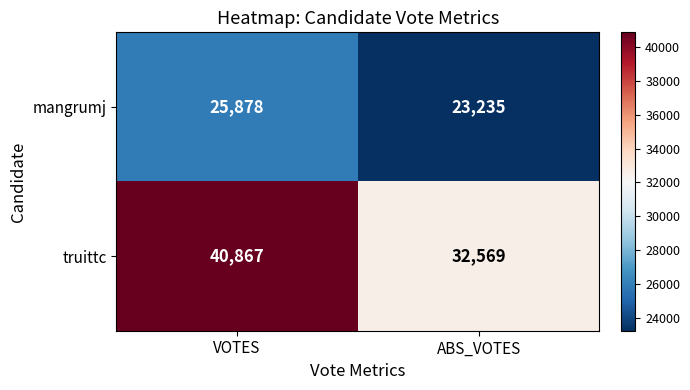

At which category does the chart reach its peak across all series?

VOTES